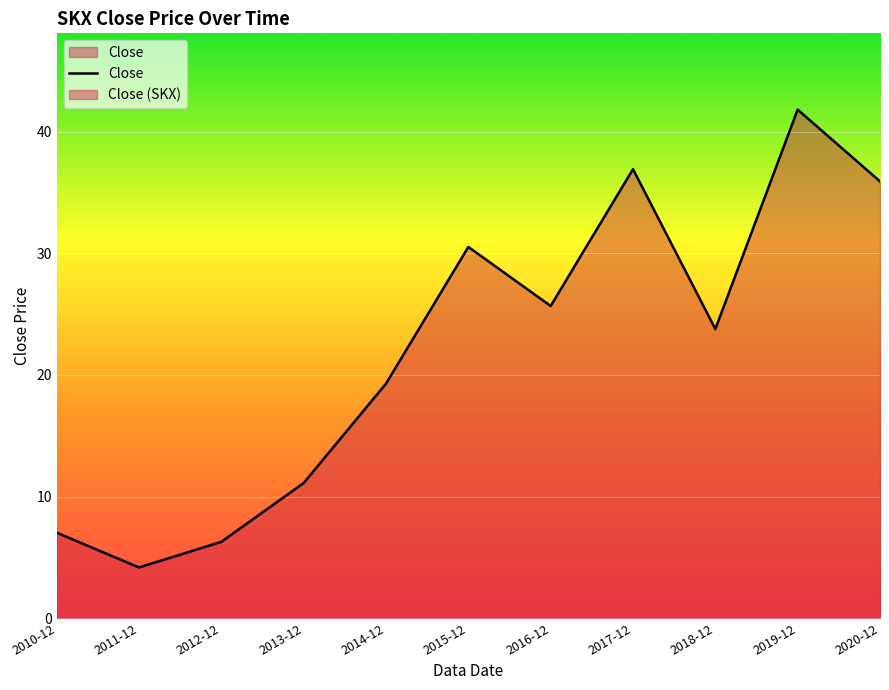

Count the number of data series in this chart.

1